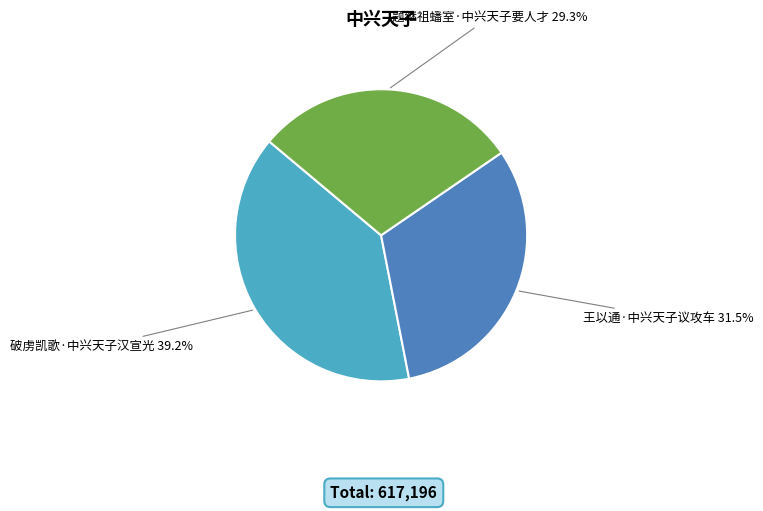

Which slice is the smallest?

题继祖蟠室·中兴天子要人才